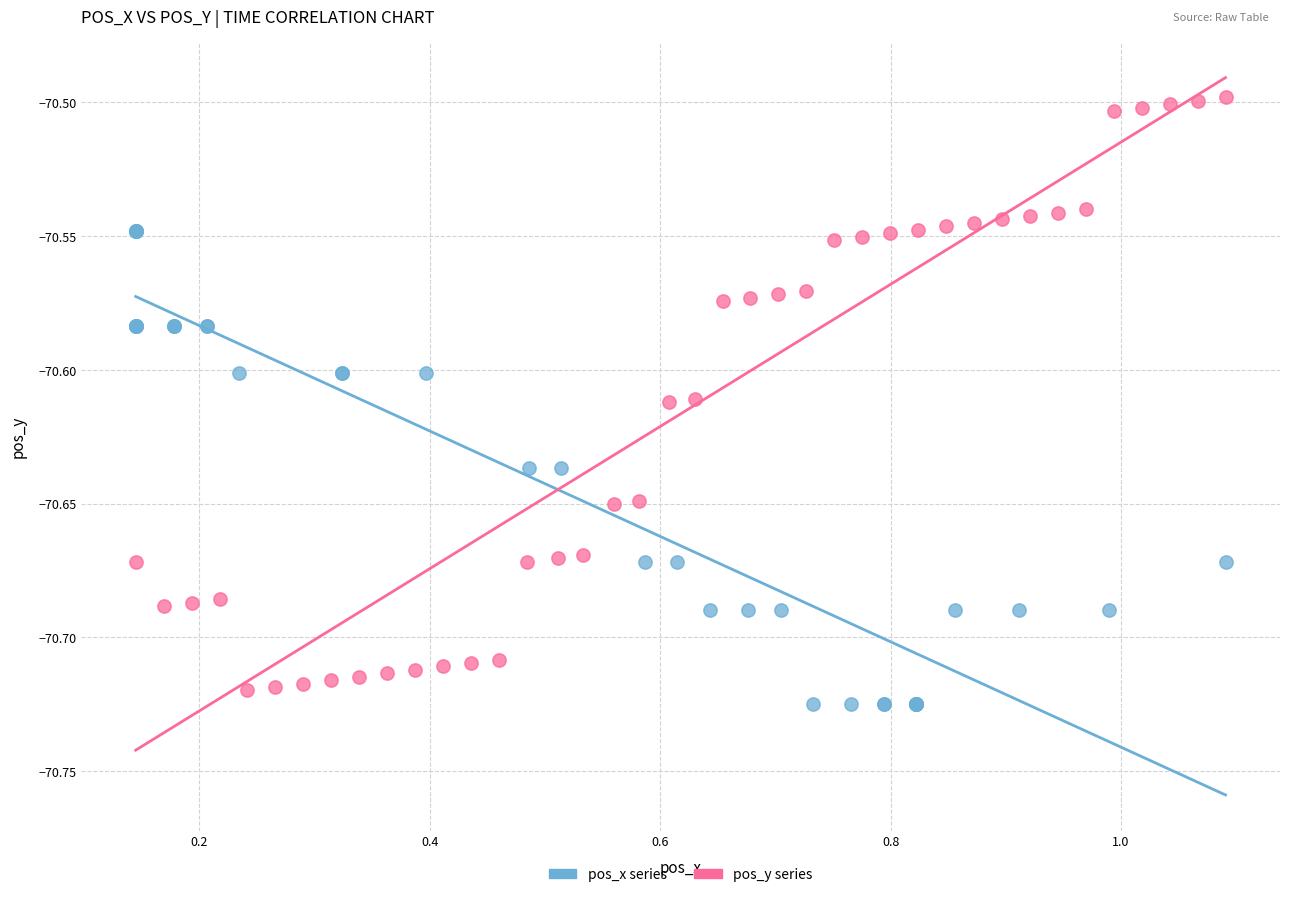

Which series reaches the maximum Y coordinate?

pos_y series